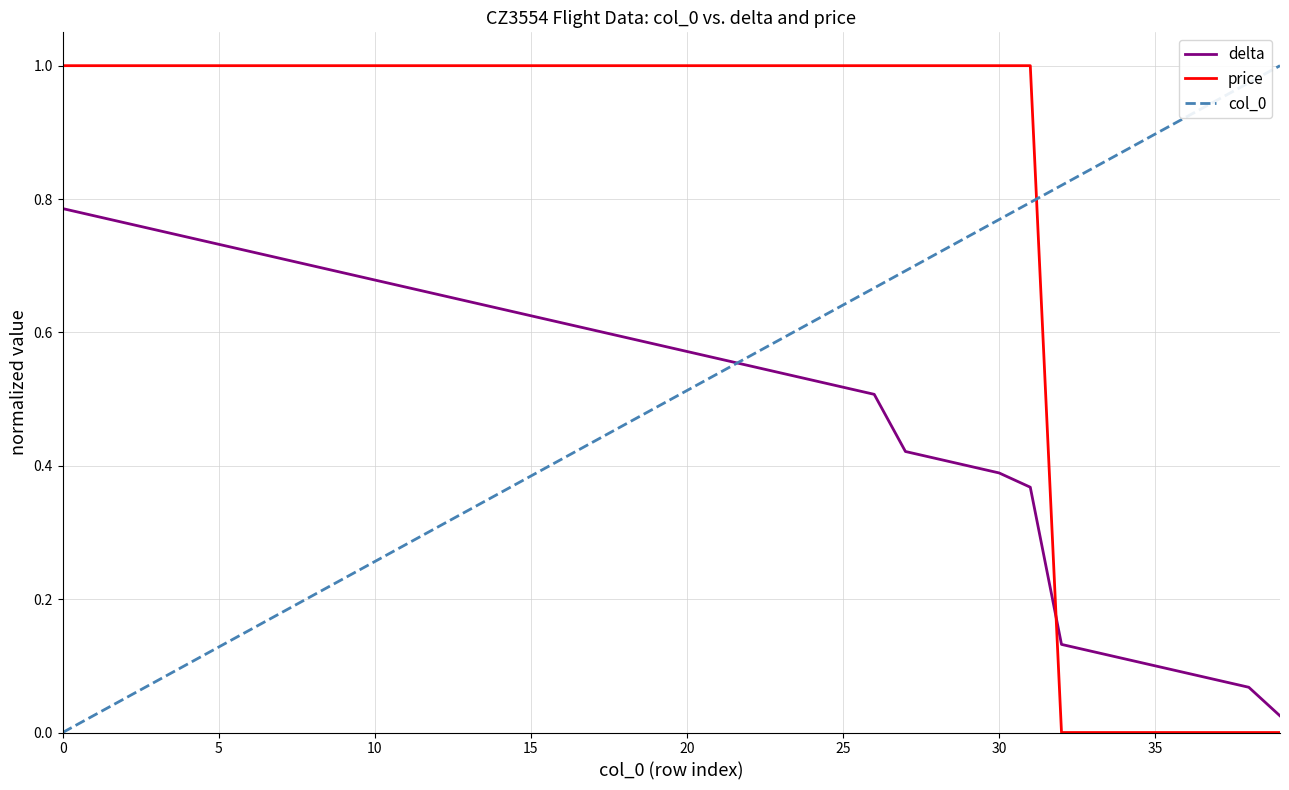

True or false: delta and price cross at least once.

True